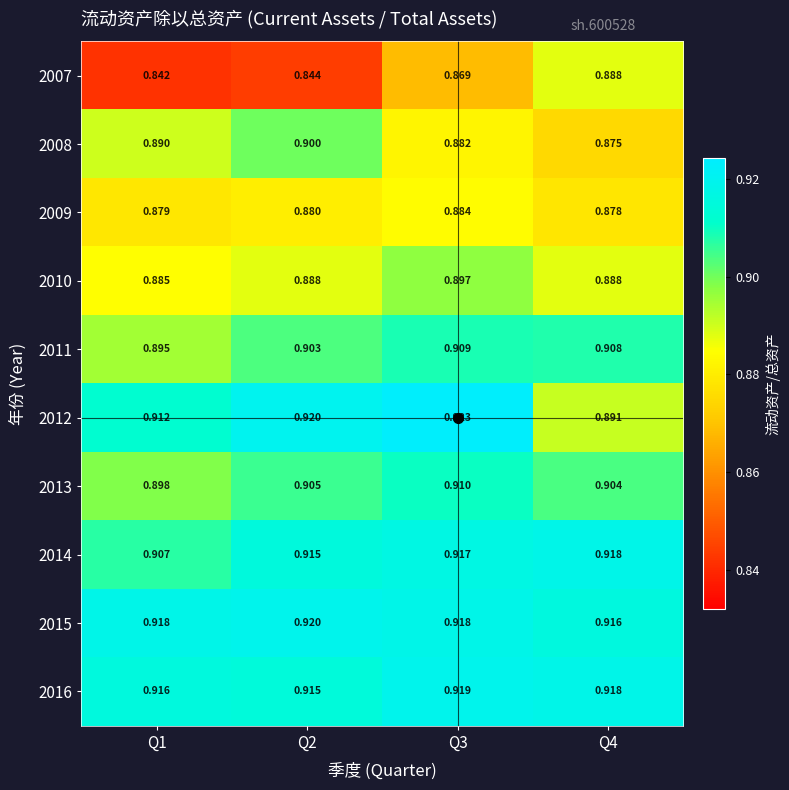

At how many categories does at least one series exceed 0?

4